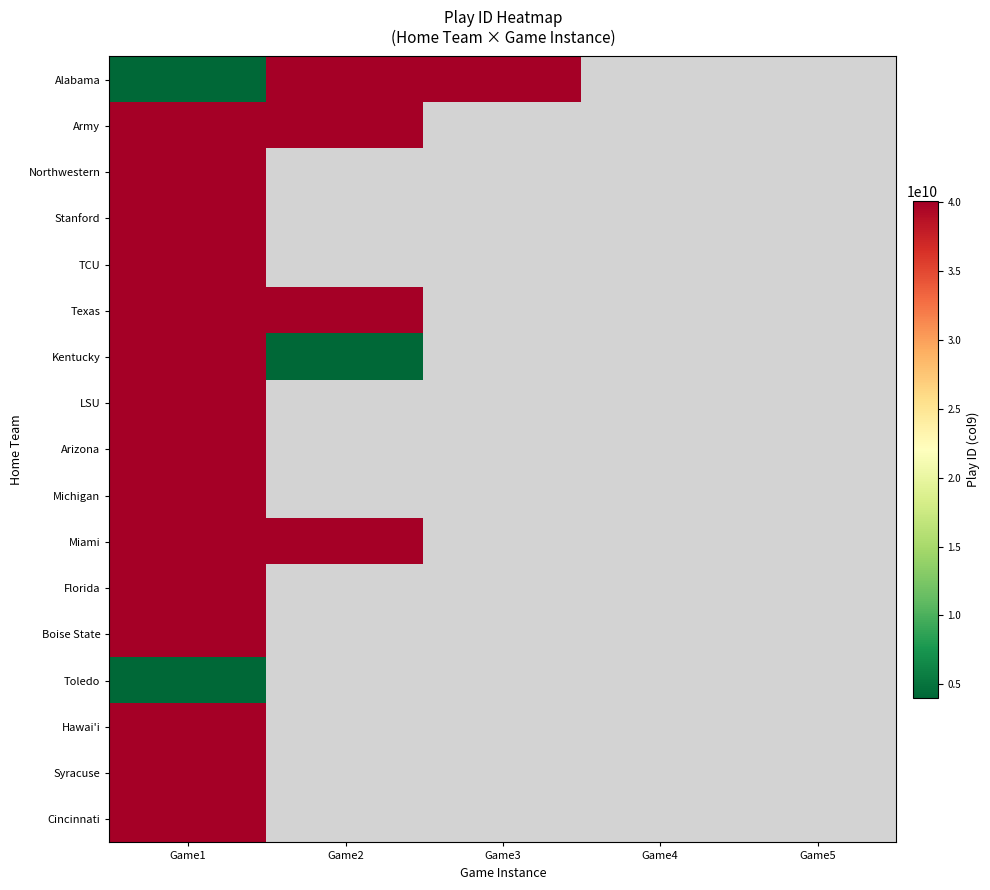

What is the smallest value displayed?

4010122462.0